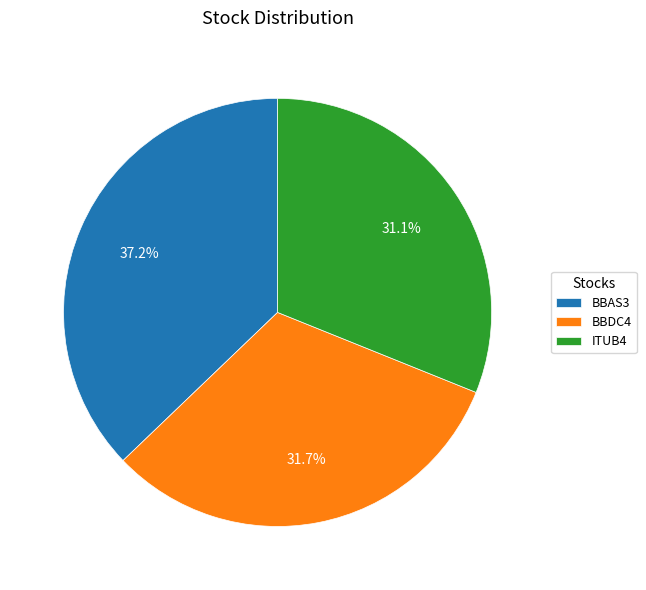

True or false: ITUB4 accounts for 31% of the total.

True